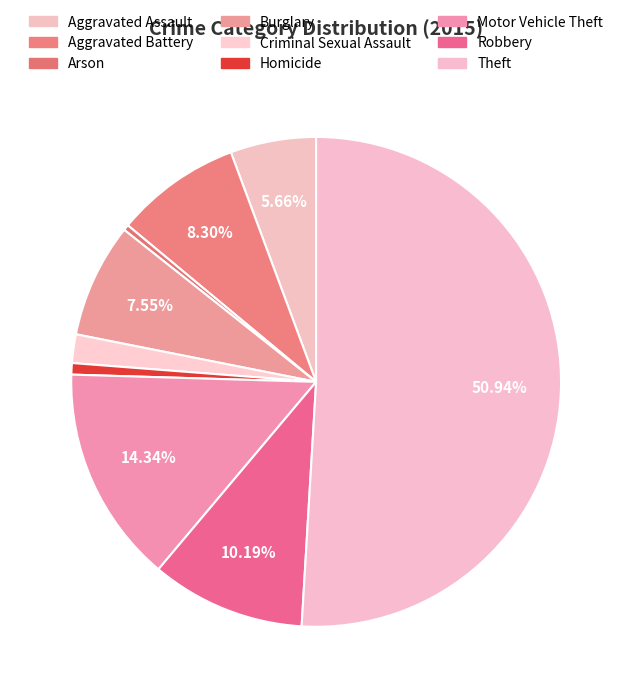

Combined, what portion of the pie is Aggravated Battery and Homicide?

9.1%